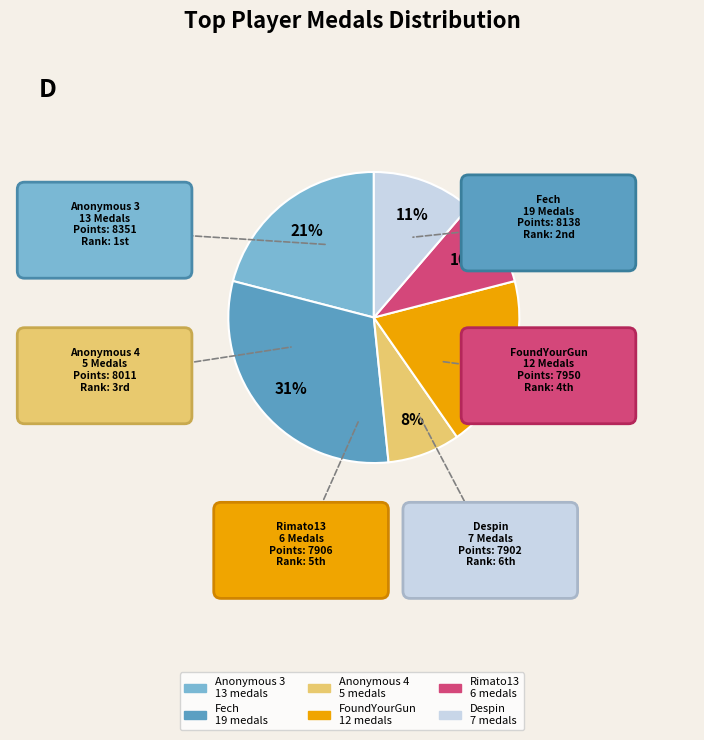

To the nearest percent, what is the average slice percentage?

17%